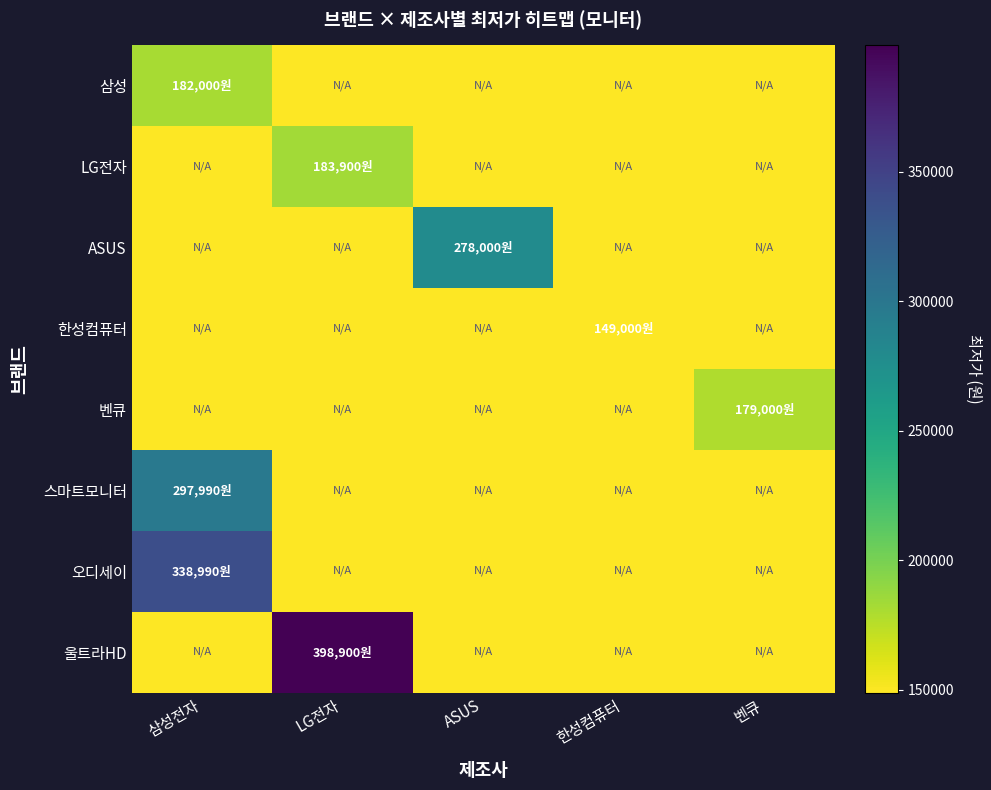

What is the spread (max minus min) of values at 한성컴퓨터?

1